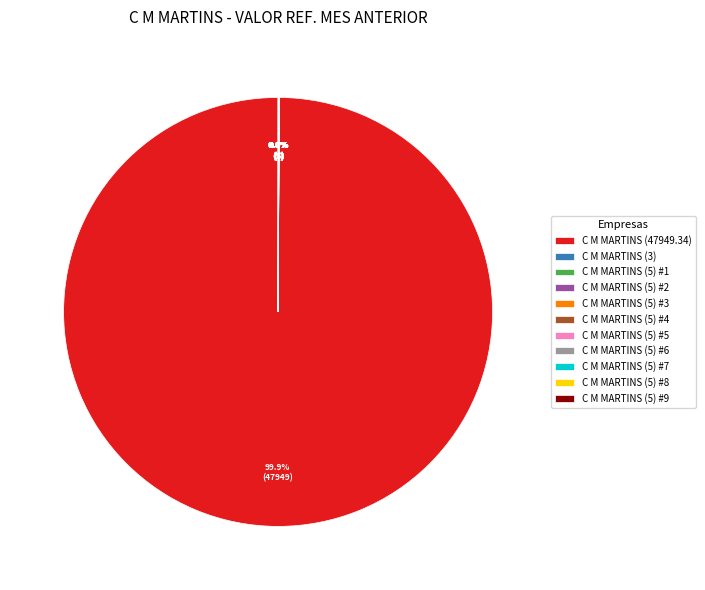

Is there a majority slice in this chart?

Yes